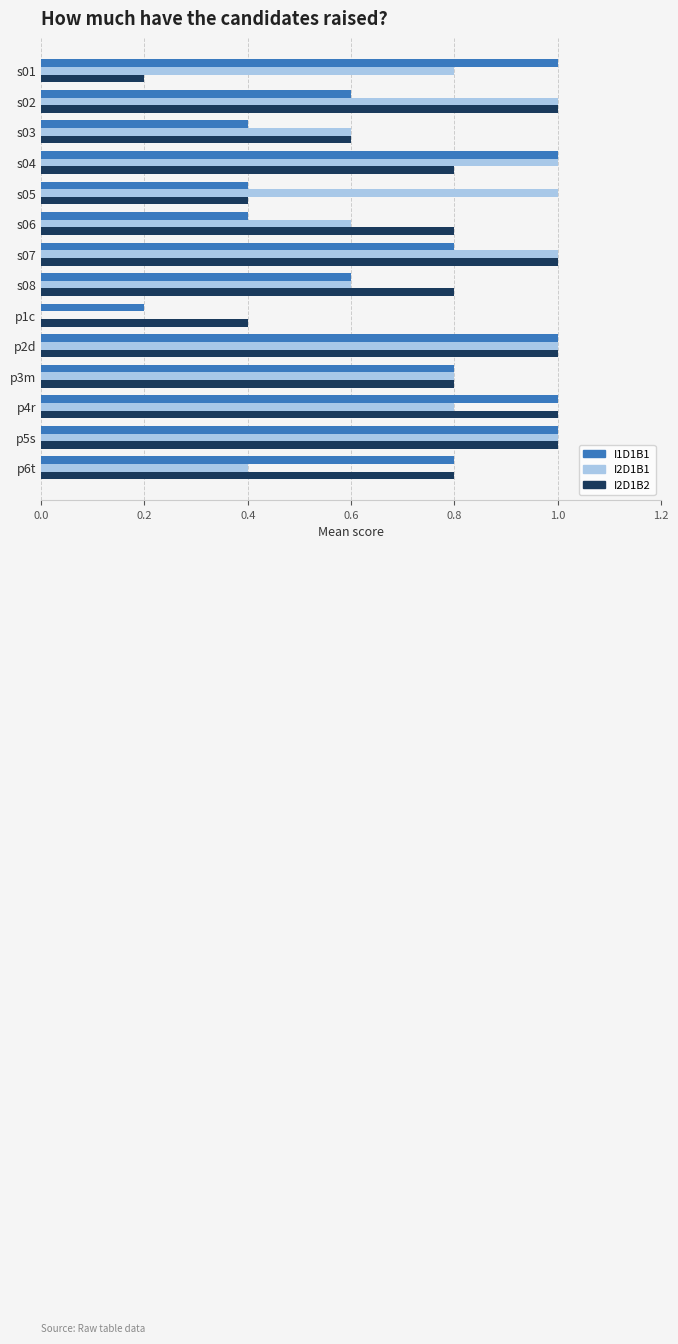

Is the value of I2D1B2 at s05 greater than the value of I1D1B1 at p3m?

No